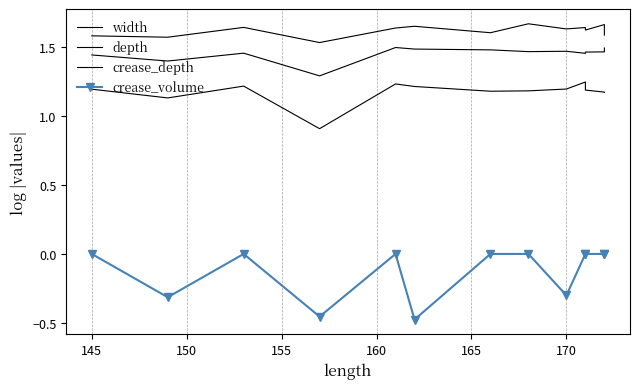

What are all the series names shown in the legend?

width, depth, crease_depth, crease_volume